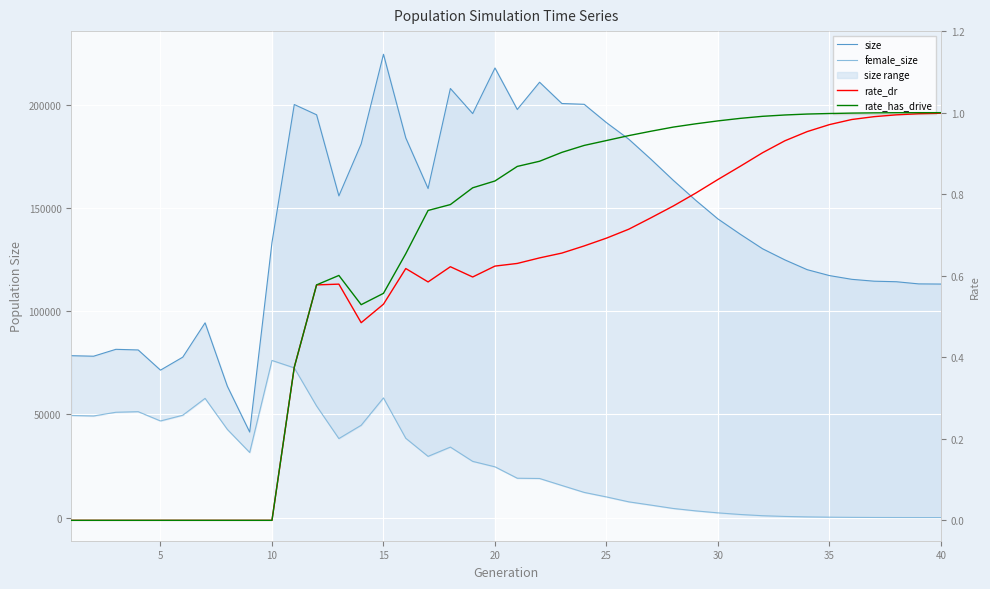

True or false: size and rate_dr cross at least once.

False